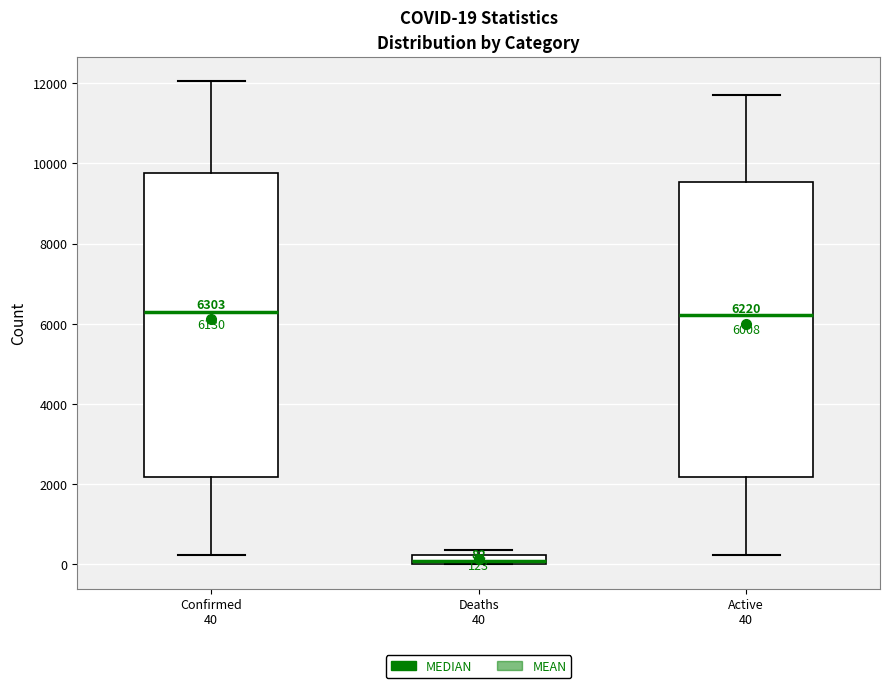

Comparing the boxes themselves (not the whiskers), which one is the tallest?

Confirmed 40